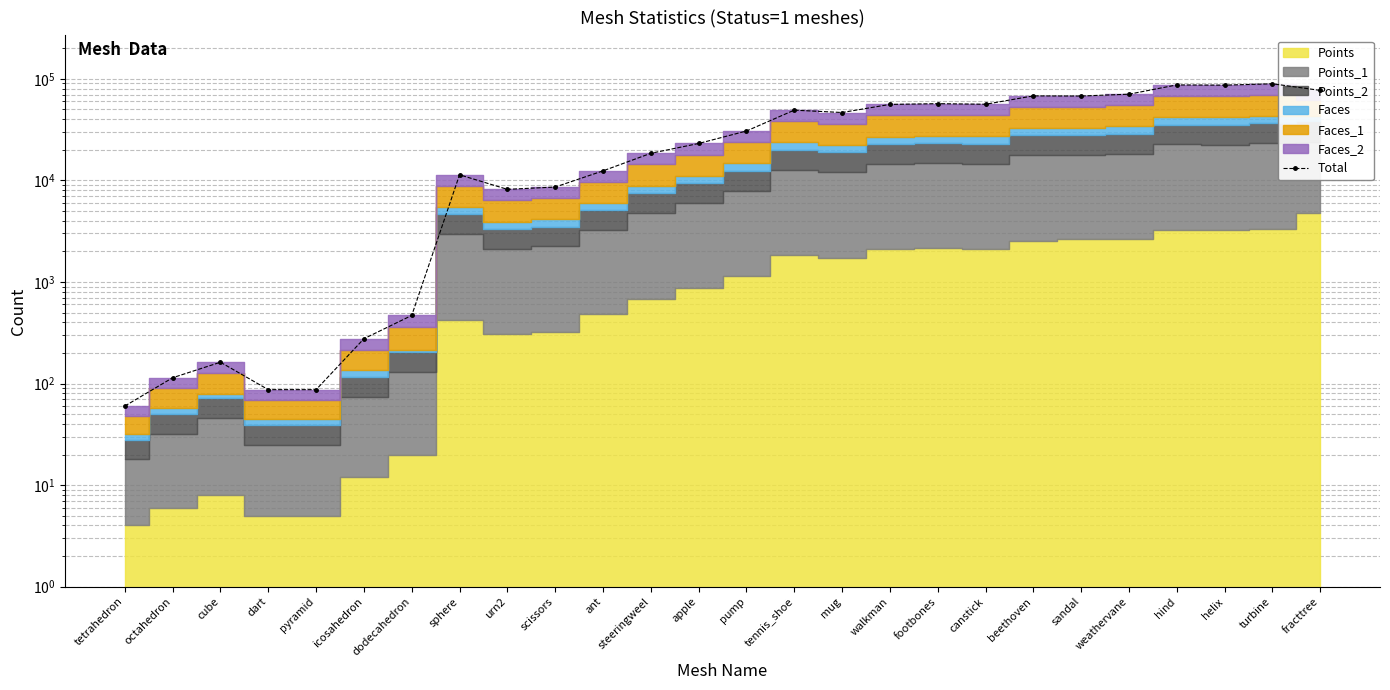

Does the chart have visible grid lines?

Yes